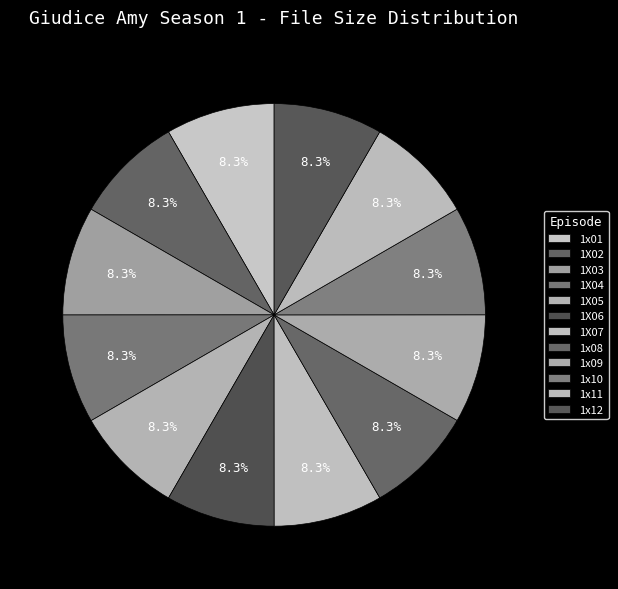

Which slice is the largest?

1X03